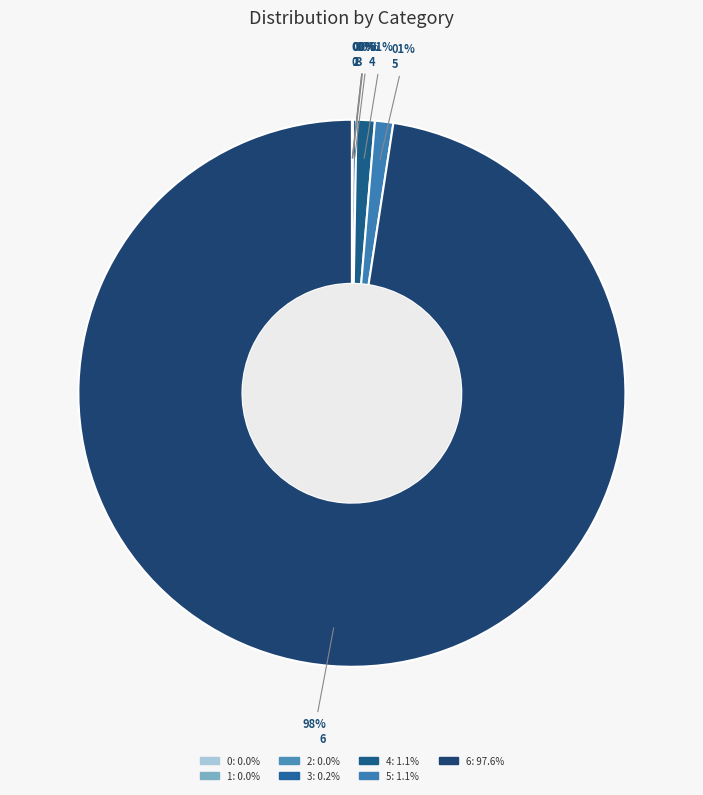

To the nearest percent, what is the difference between the largest and smallest slice percentages?

98%